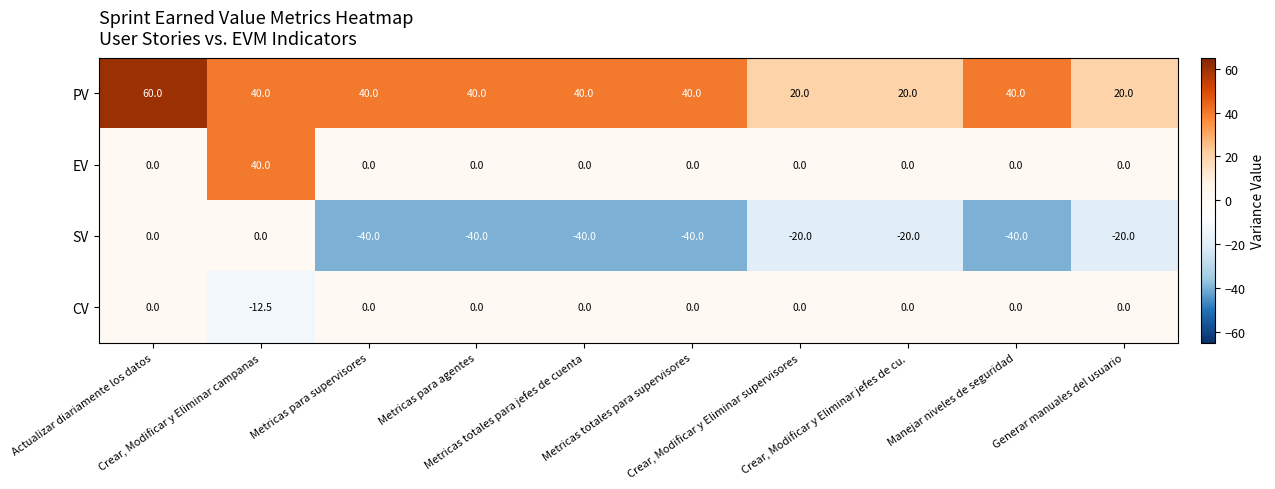

Which series has the largest total across all categories?

PV